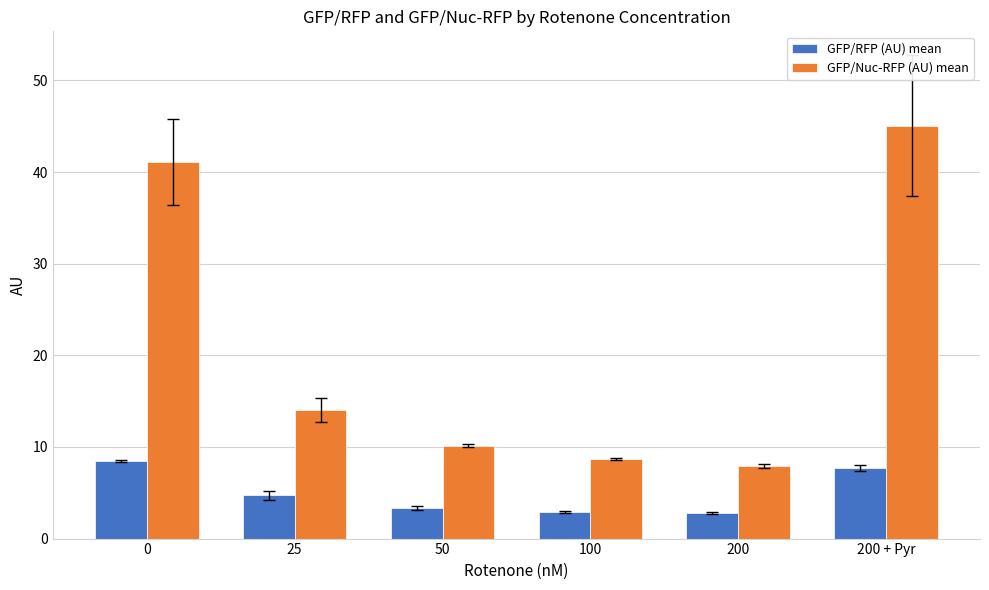

What is the difference between the maximum and minimum values in the GFP/Nuc-RFP (AU) mean series?

37.1